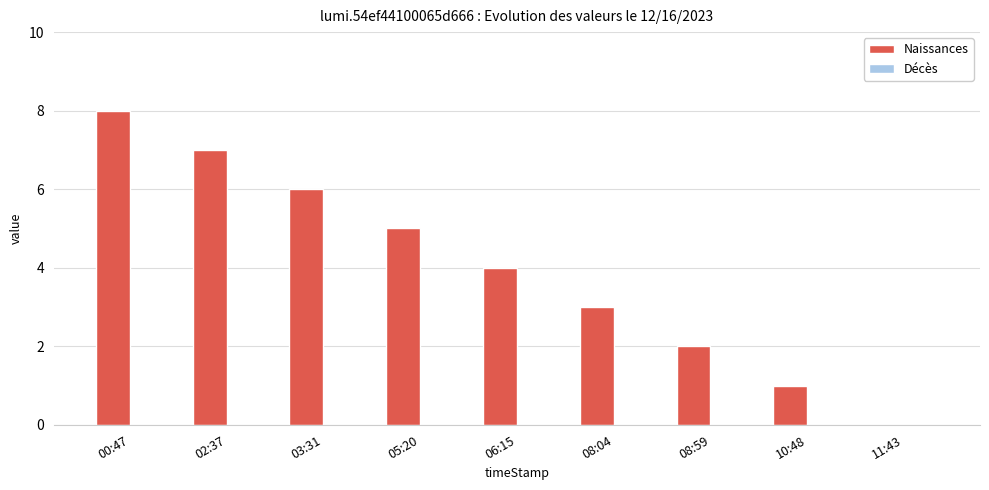

At which category does the chart reach its peak across all series?

00:47